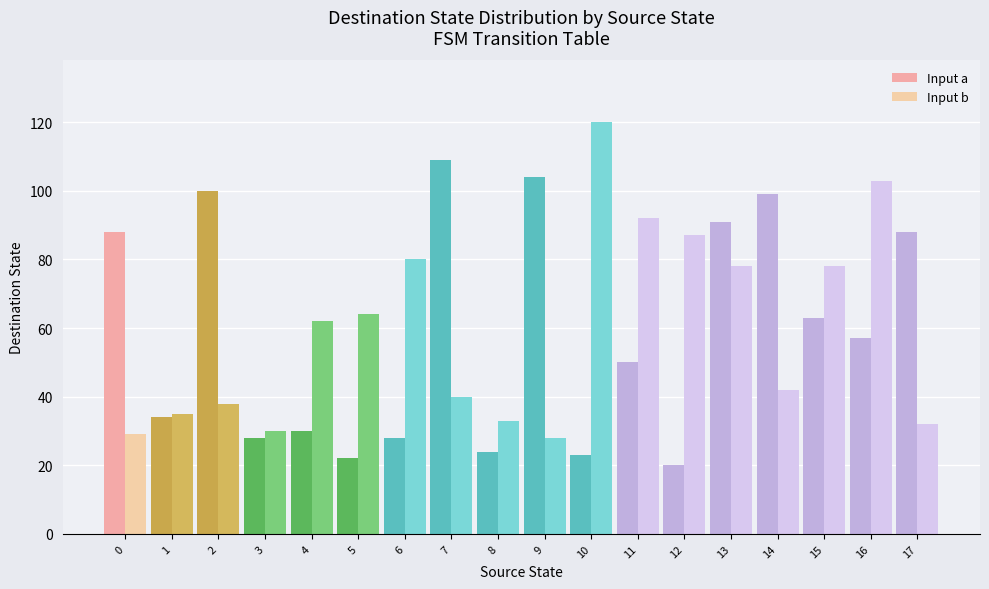

Which category has the lowest value across all series?

12